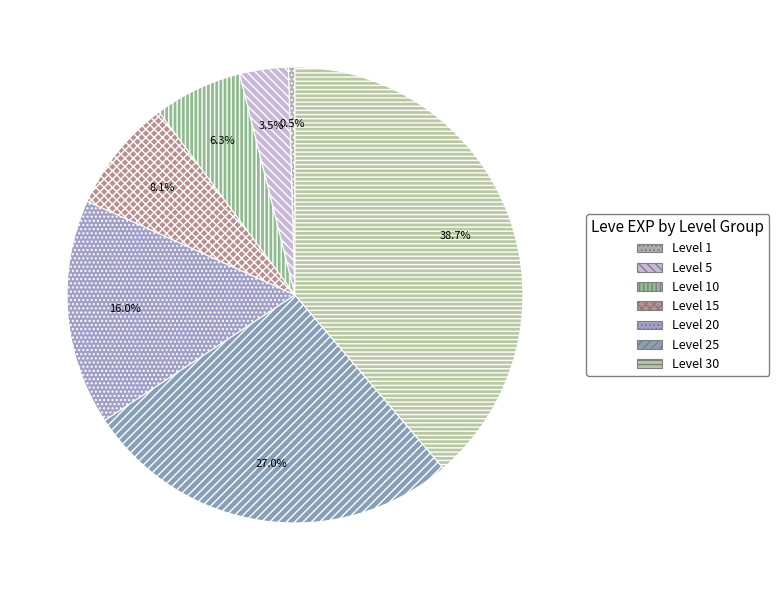

Which slice is the smallest?

Level 1